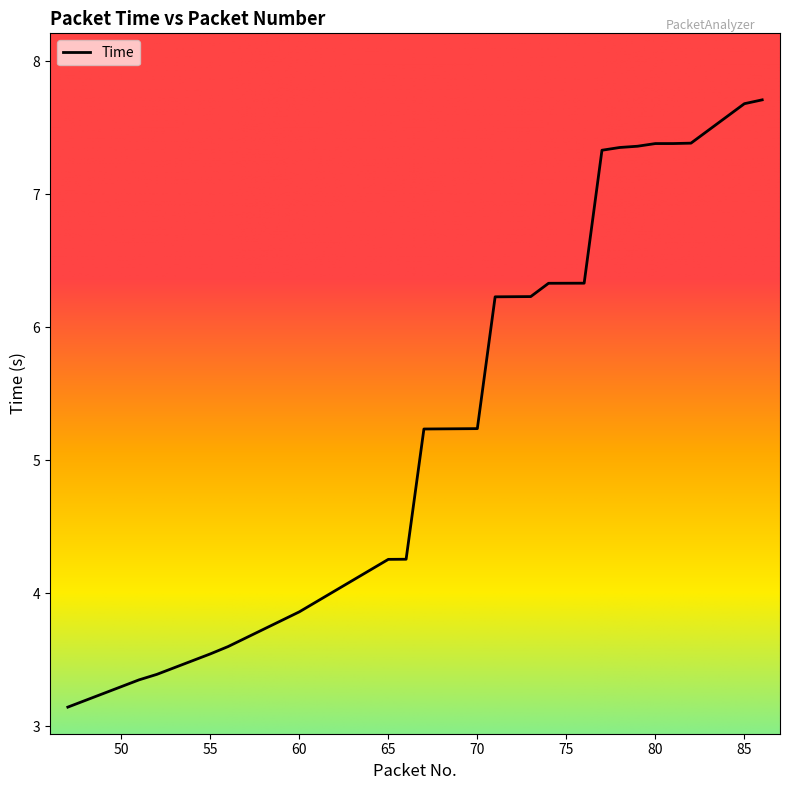

What is the smallest value displayed?

3.1